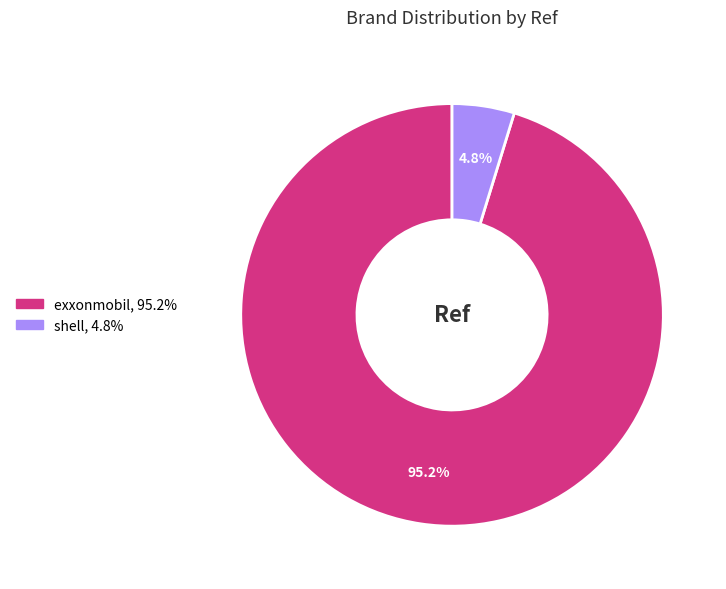

What is the smallest slice in the pie chart?

shell